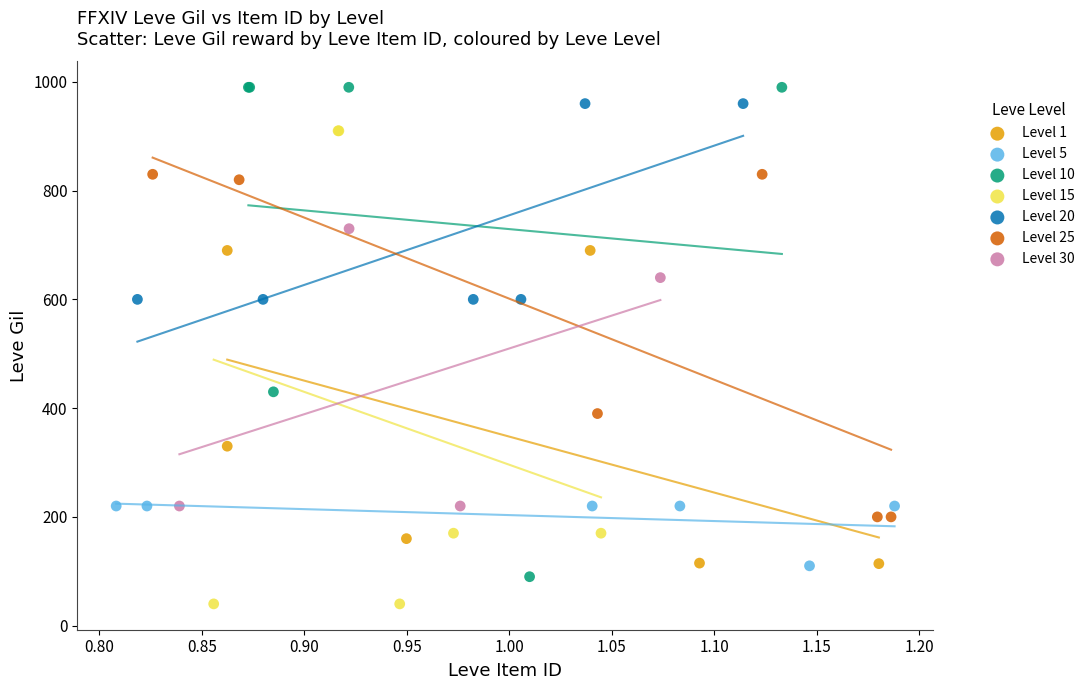

Which series has the widest spread of Y values?

Level 10